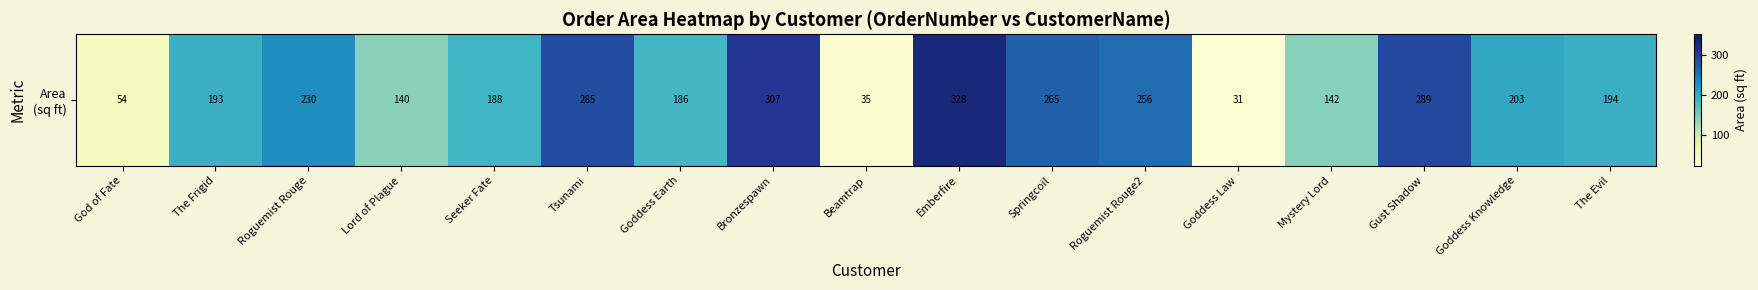

What is the change in value from Springcoil to Goddess Law?

-234